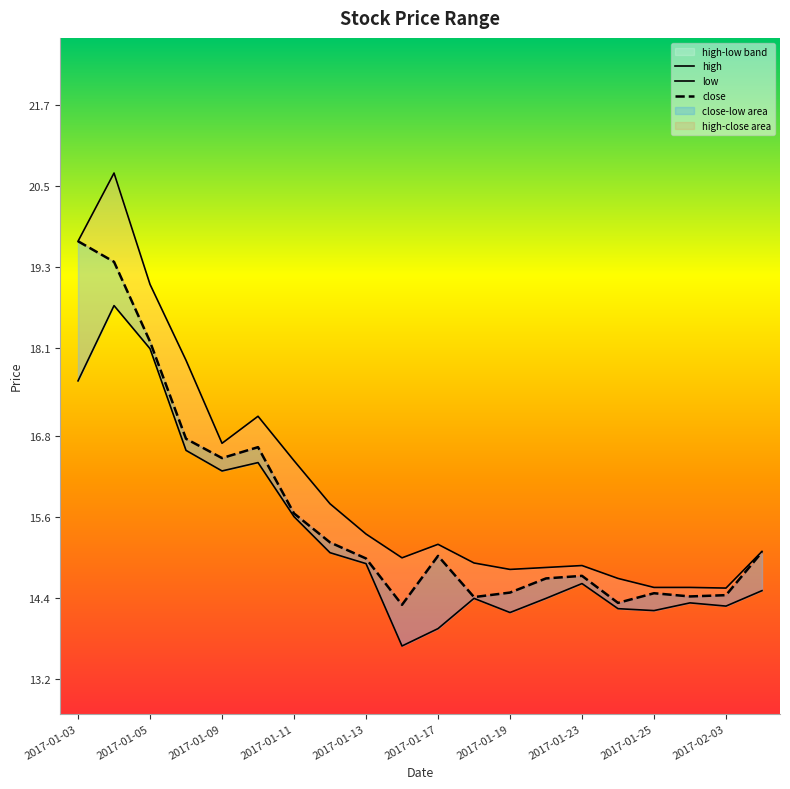

Rank the series at 2017-01-11 from lowest to highest value.

low, close, high